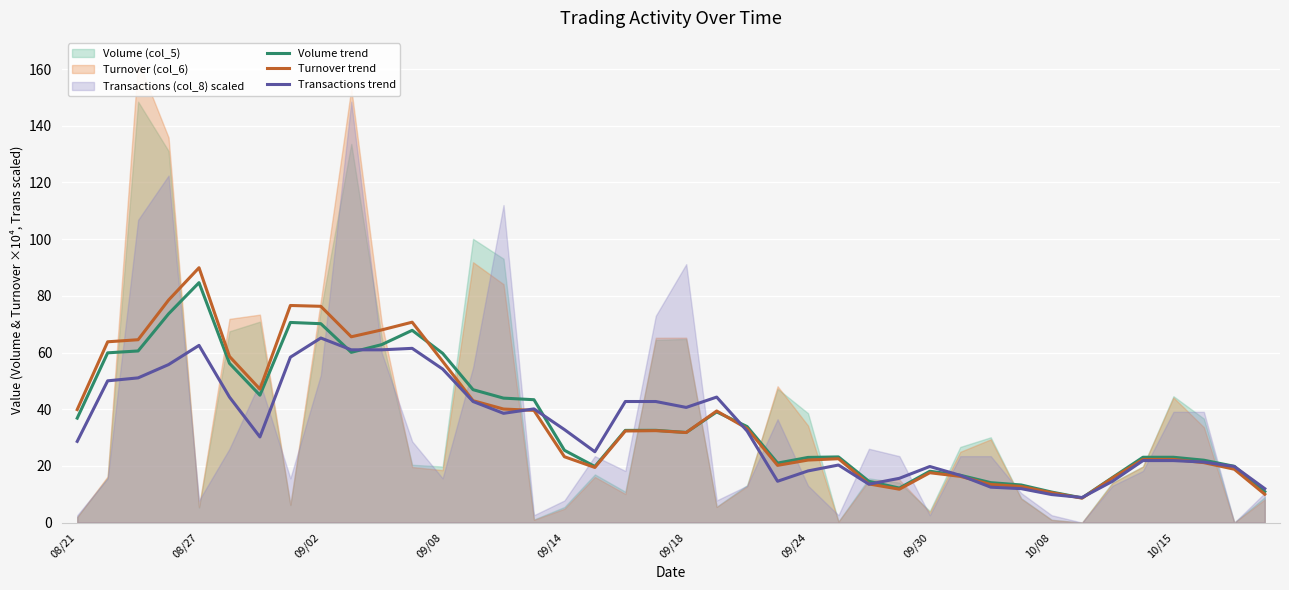

Where do Turnover trend and Transactions trend first cross each other?

14 and 15